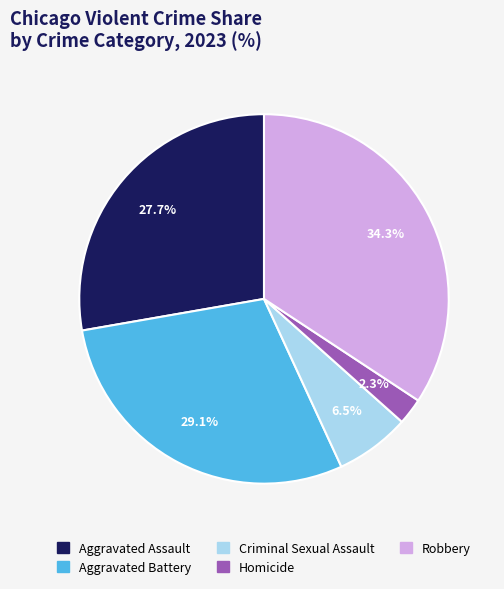

Rank the categories by value from lowest to highest.

Homicide, Criminal Sexual Assault, Aggravated Assault, Aggravated Battery, Robbery